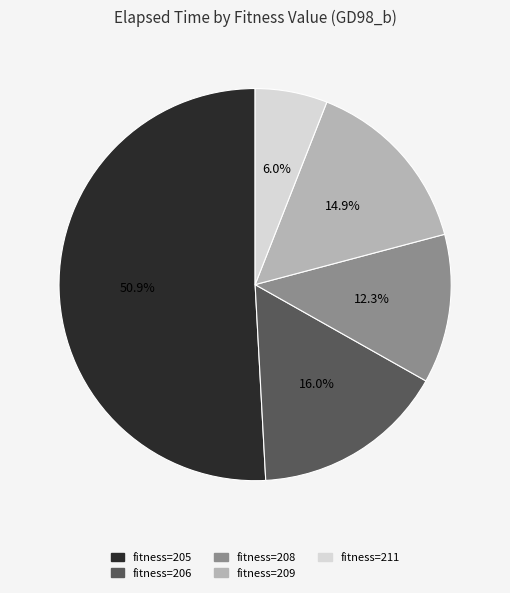

Does any single category account for the majority?

Yes